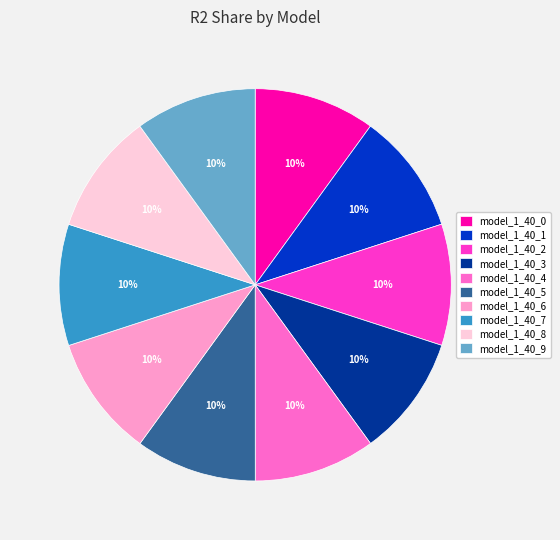

Is it true that model_1_40_6 is 22% of the pie?

False